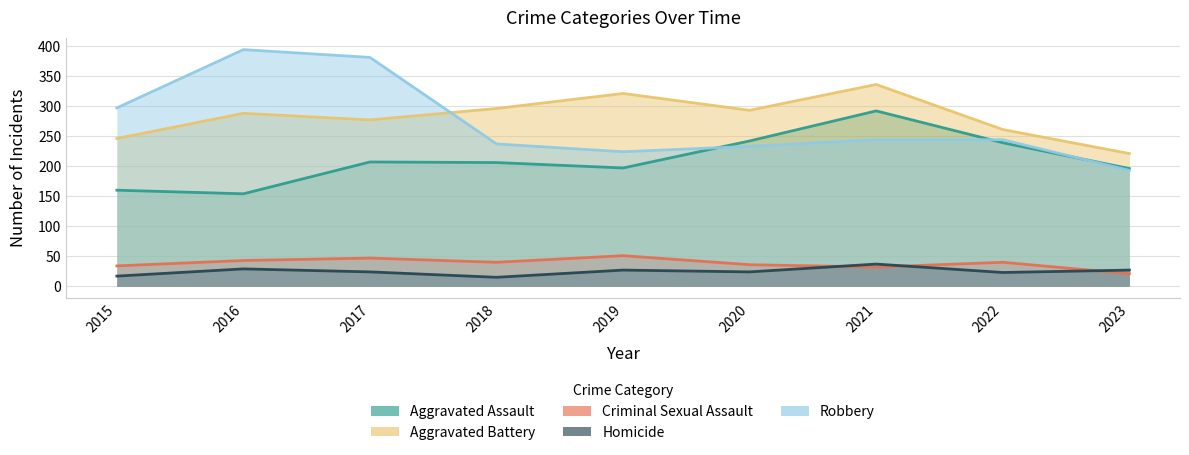

True or false: Aggravated Assault and Criminal Sexual Assault intersect in this chart.

False